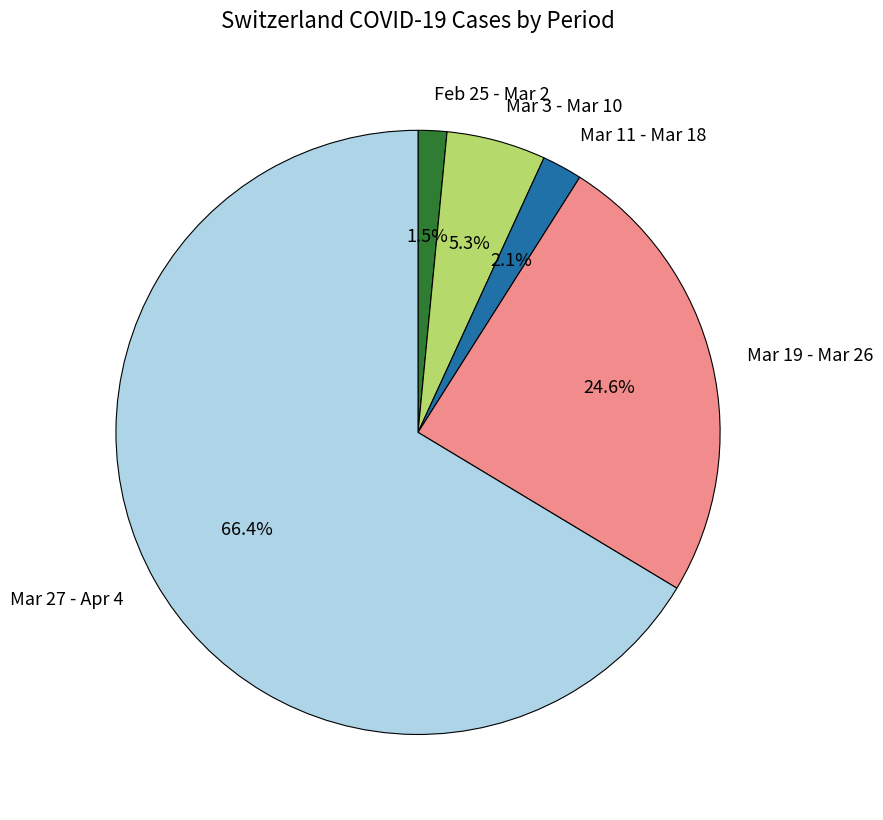

What is the majority slice?

Mar 27 - Apr 4